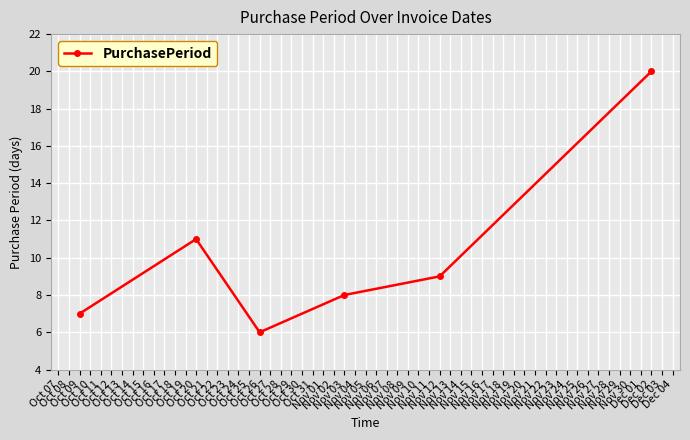

What is the difference between the maximum and second lowest values?

13